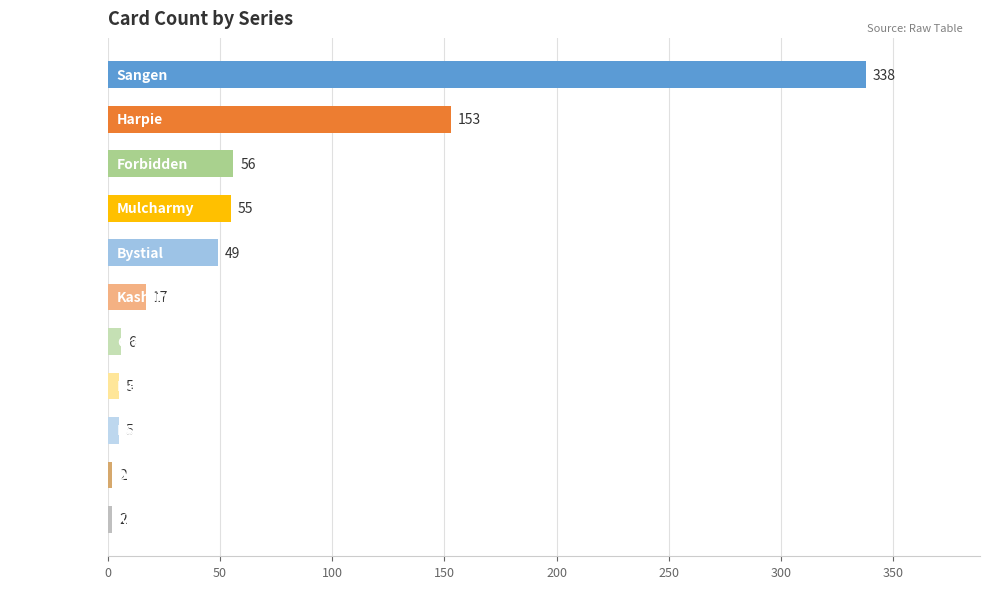

How many categories are shown in the chart?

11